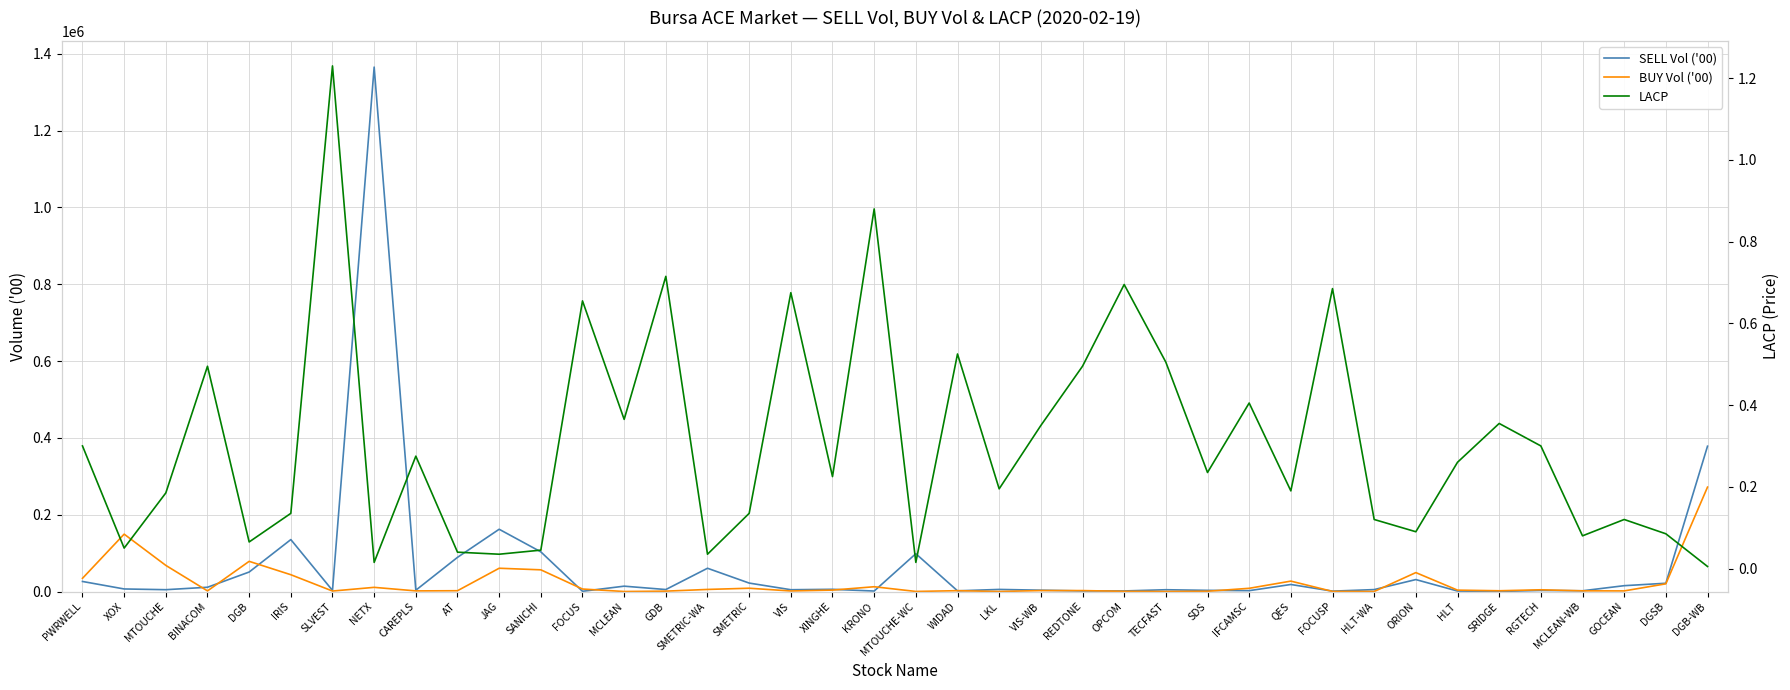

The SELL Vol ('00) series shows 378376.0 at DGB-WB. True or false?

True